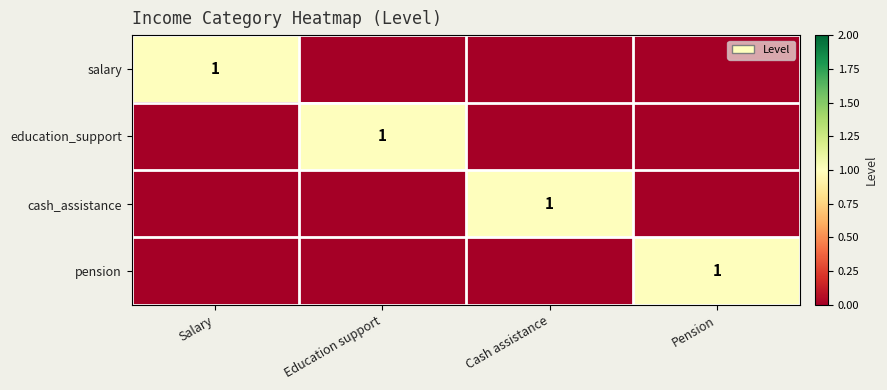

The education_support series shows 1 at Education support. True or false?

True